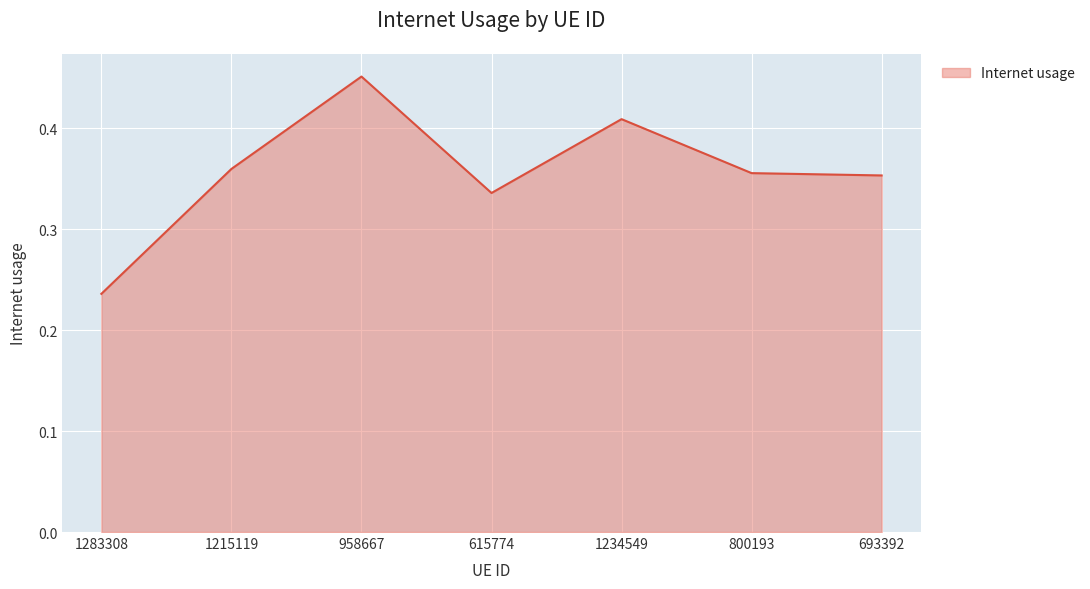

At which category does the data reach its first local peak?

958667